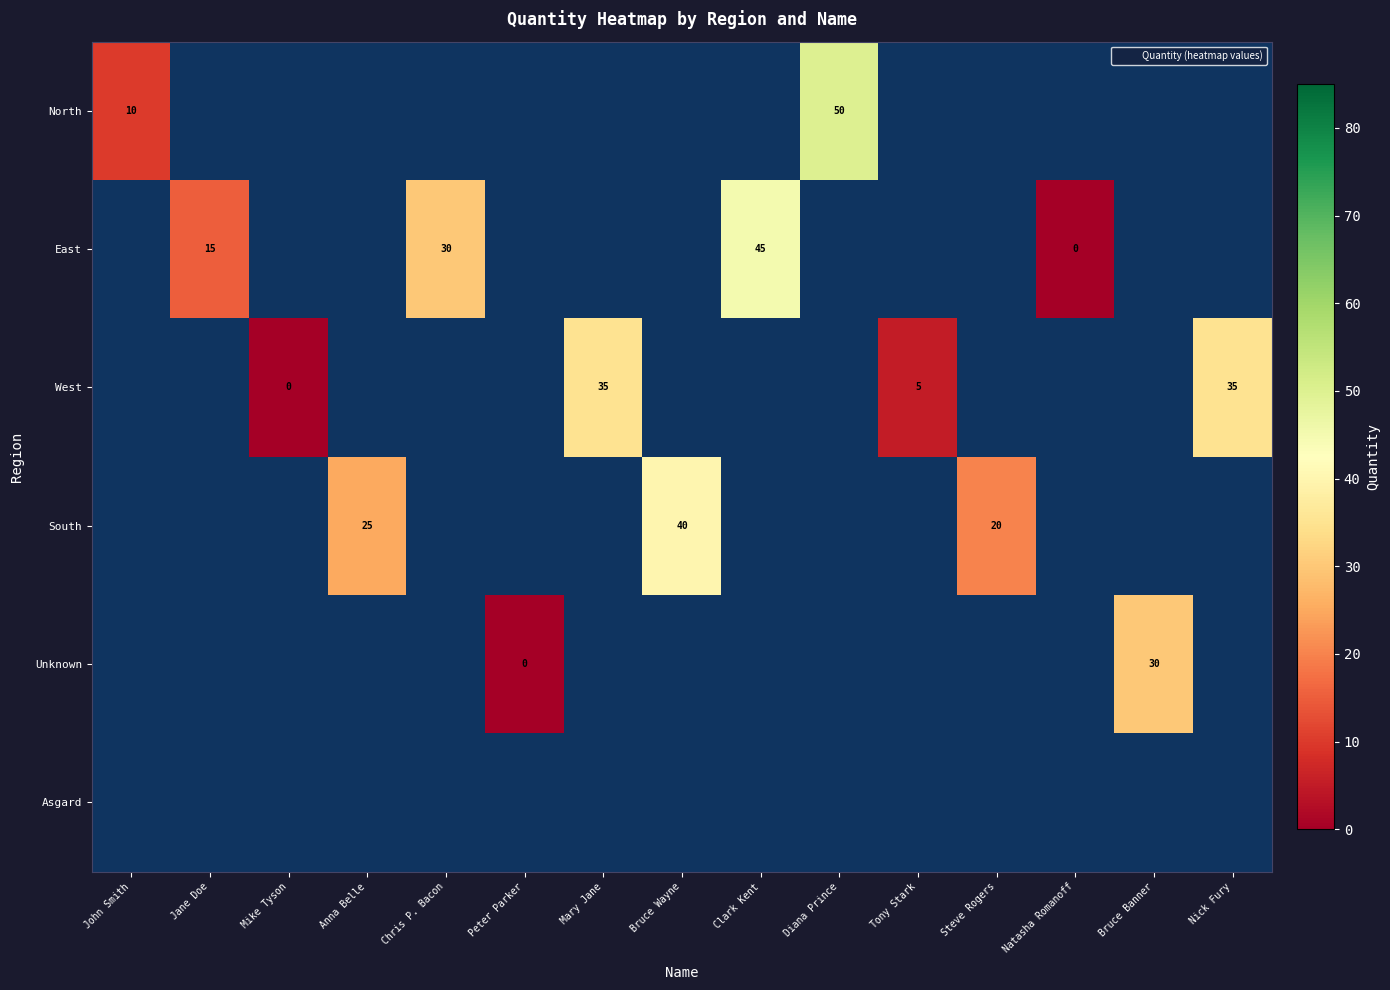

Rank the categories by Asgard value from lowest to highest.

John Smith, Jane Doe, Mike Tyson, Anna Belle, Chris P. Bacon, Peter Parker, Mary Jane, Bruce Wayne, Clark Kent, Diana Prince, Tony Stark, Steve Rogers, Natasha Romanoff, Bruce Banner, Nick Fury